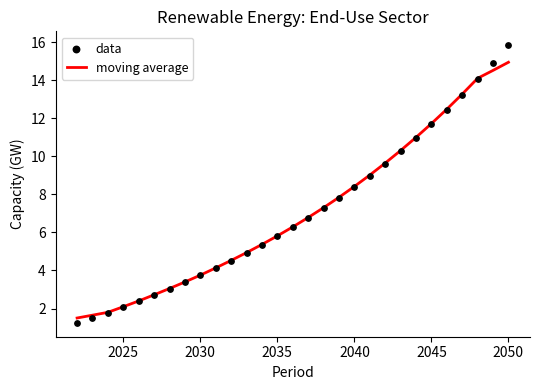

At how many categories does at least one series exceed 4?

20